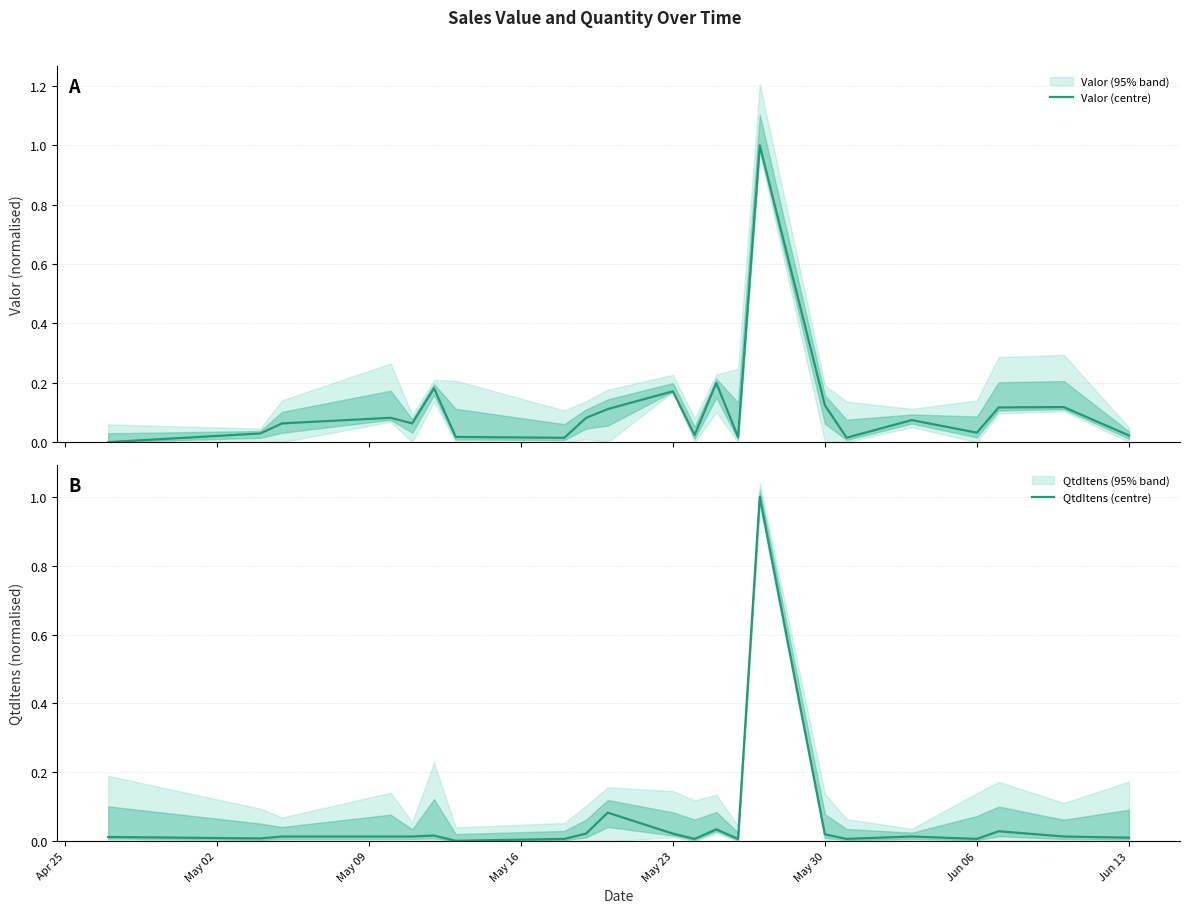

True or false: QtdItens (centre) has a value of 0.0 at Jun 06.

True